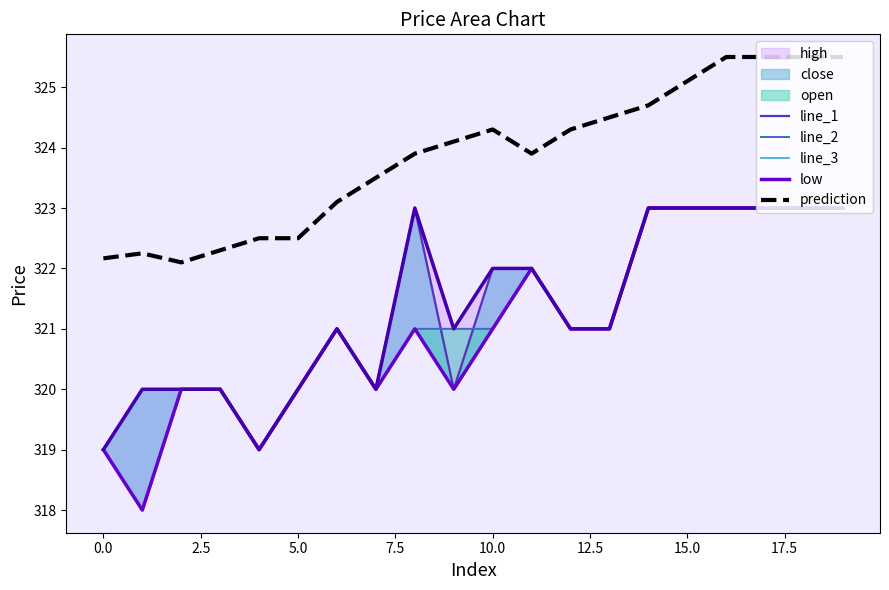

In prediction, how many points are lower than both neighbors (excluding endpoints)?

2